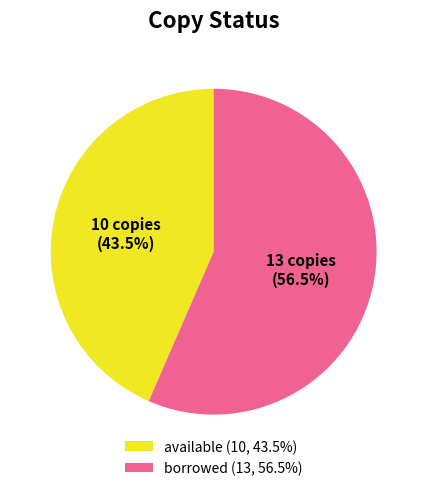

Between borrowed and available, which is larger?

borrowed